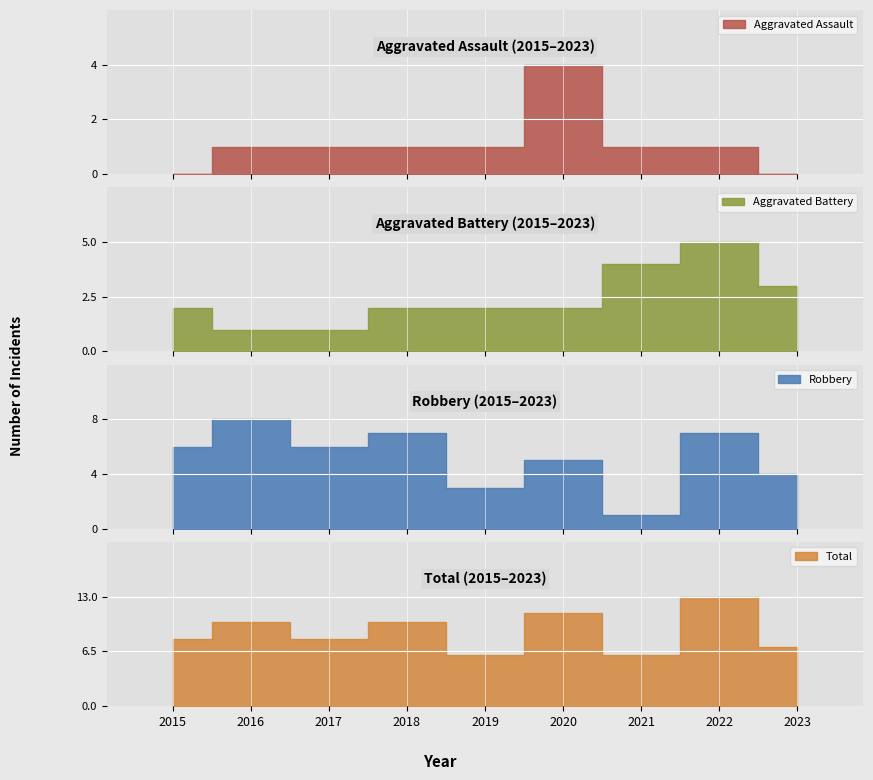

At which label does Robbery reach its minimum?

2021